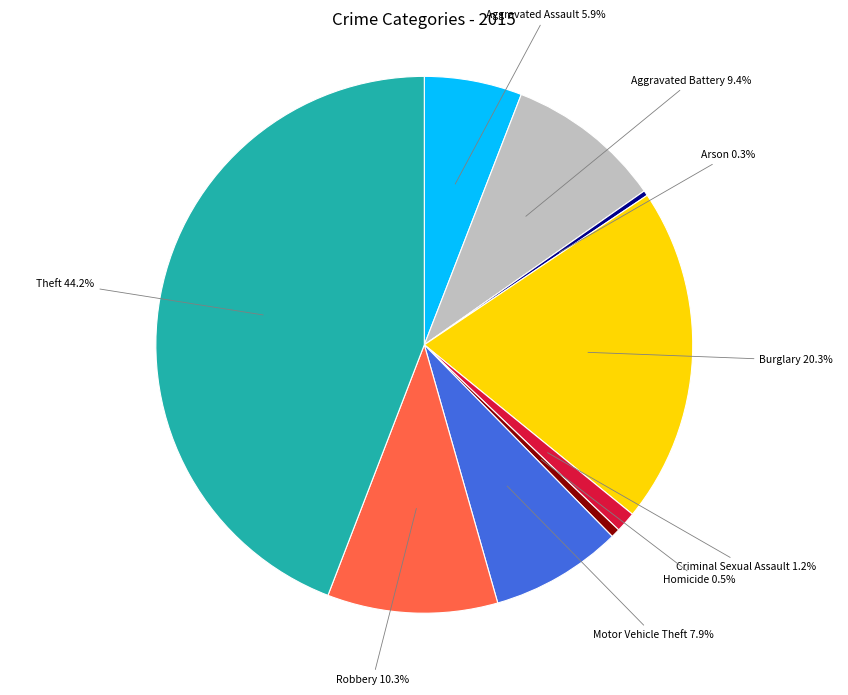

Is there a majority slice in this chart?

No